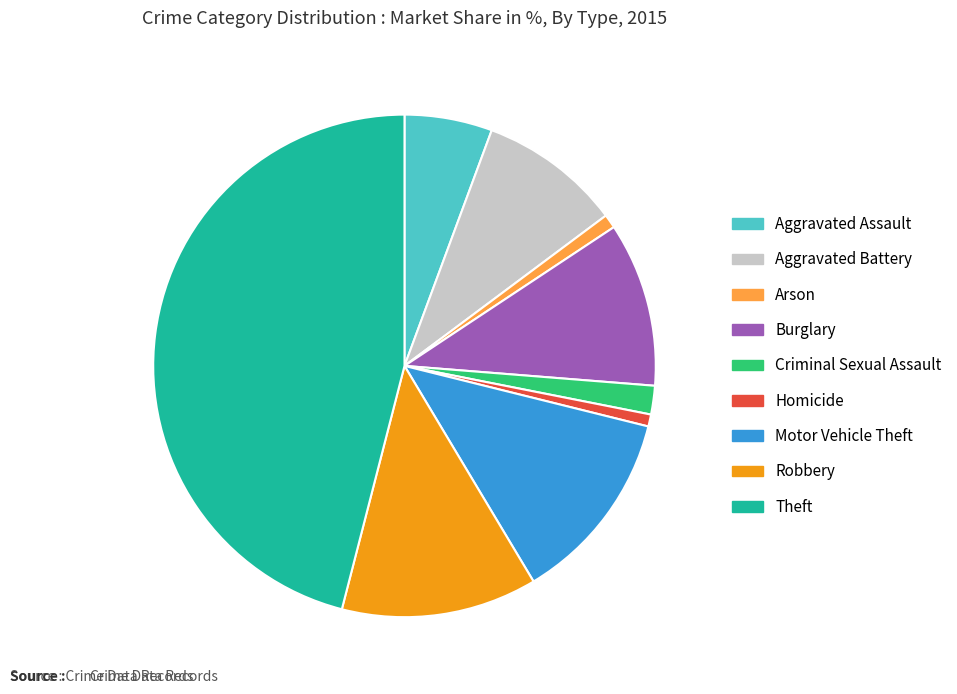

Which has a higher value, Aggravated Assault or Robbery?

Robbery